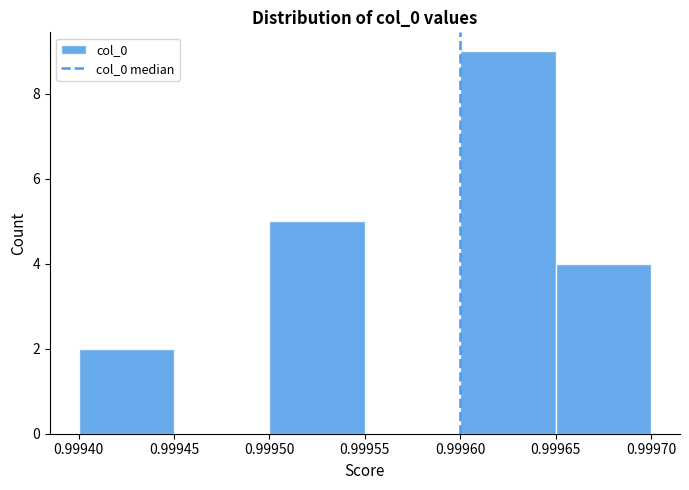

Which range on the x-axis has the tallest bar?

0.99960 to 0.99965